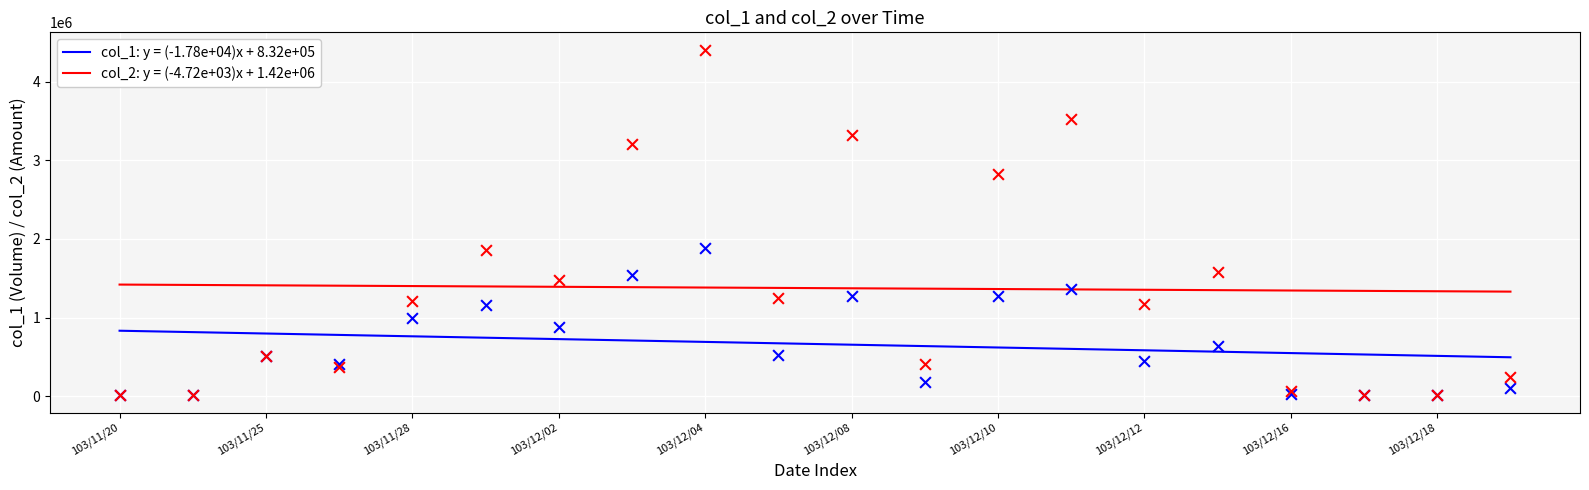

Is the value of col_1 at 103/12/01 greater than the value of col_2 at 103/12/08?

No